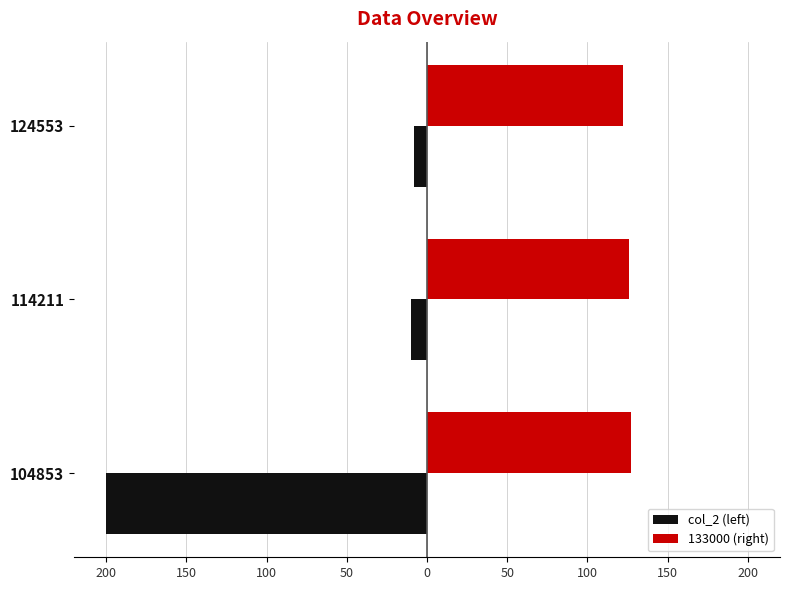

Reading left to right, what are all the values shown in this chart?

col_2 (left): -200	-10	-8
133000 (right): 127	126	122